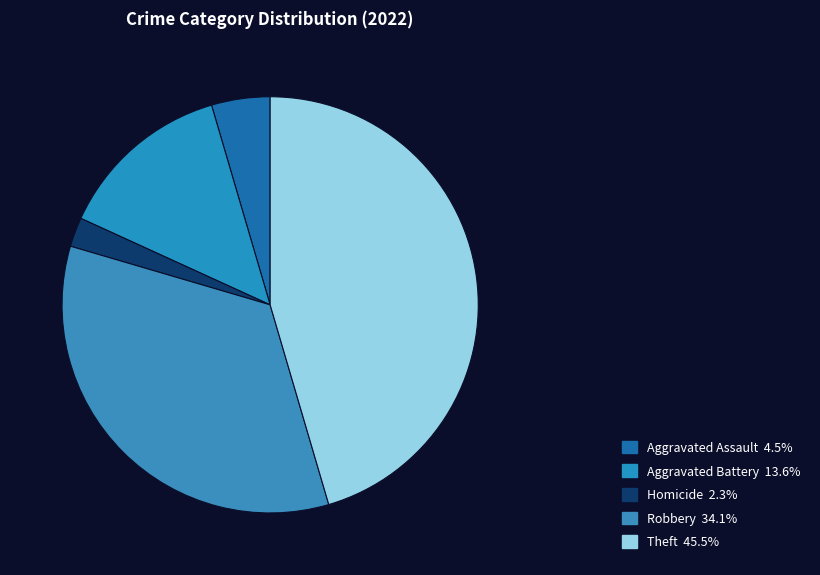

How many segments does this pie chart have?

5